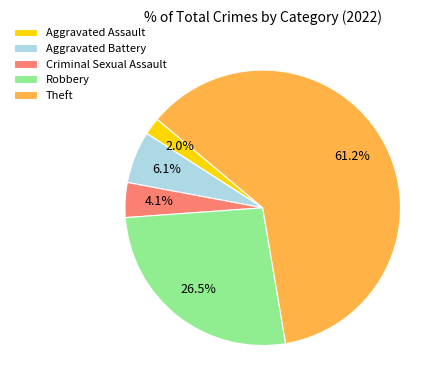

To the nearest percent, what is the average slice percentage?

20%